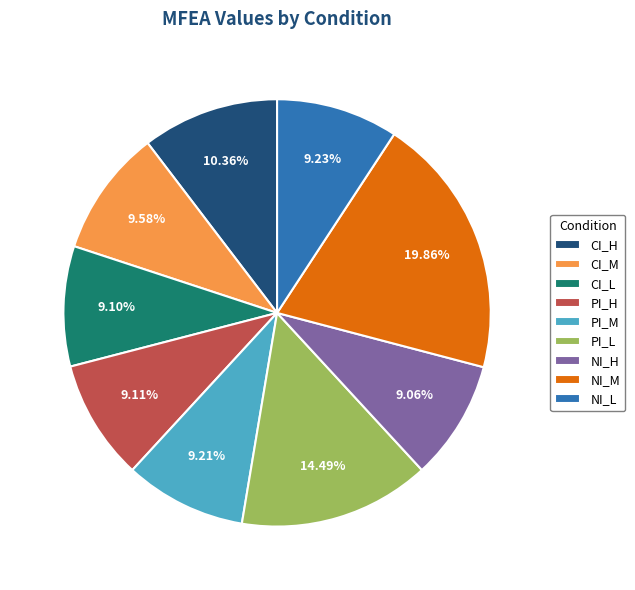

True or false: PI_L accounts for 4% of the total.

False